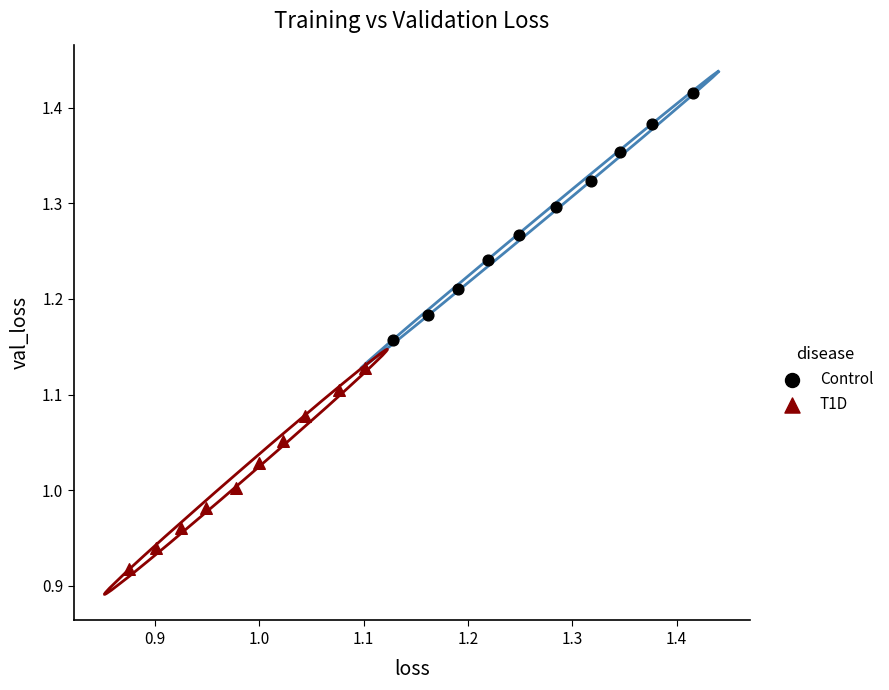

Which series contains the lowest Y value?

T1D